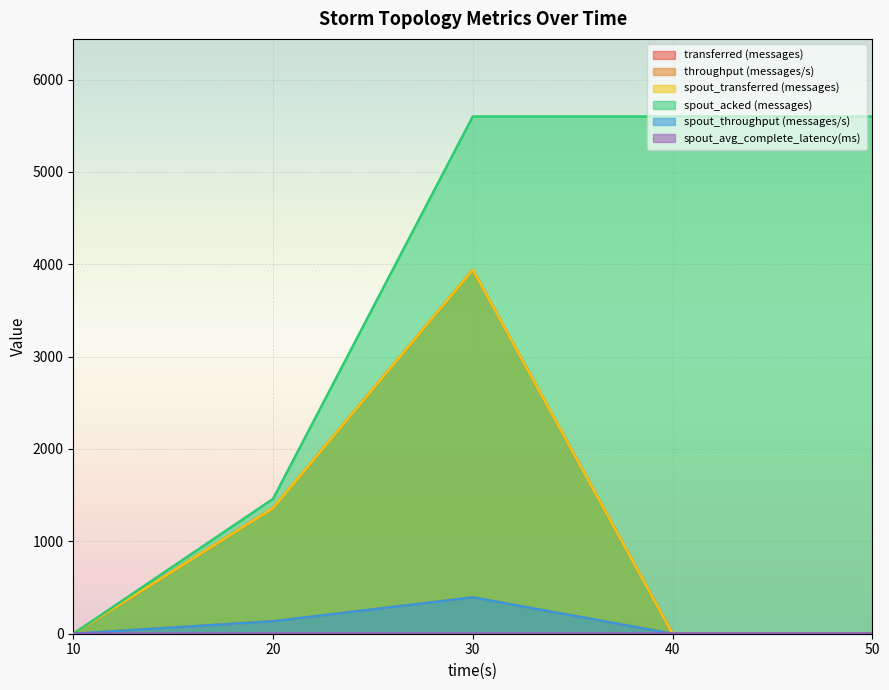

At which category does the chart reach its peak across all series?

30